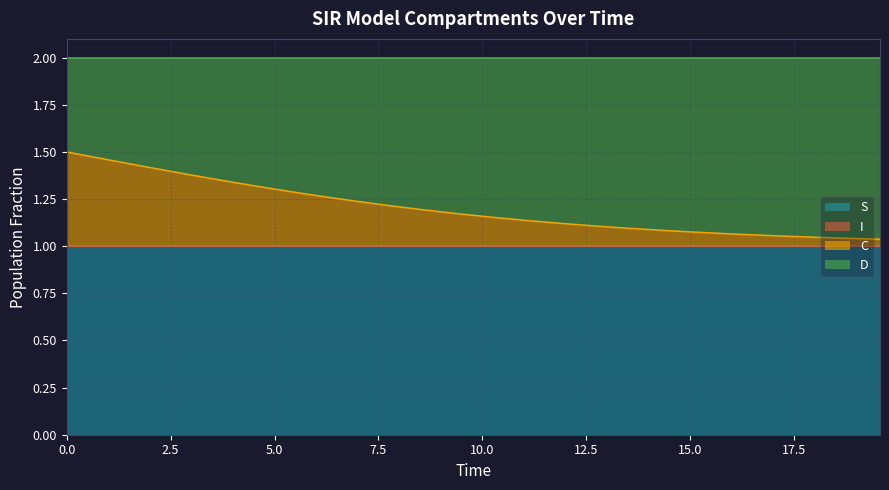

The S series shows 1.4 at 30. True or false?

False